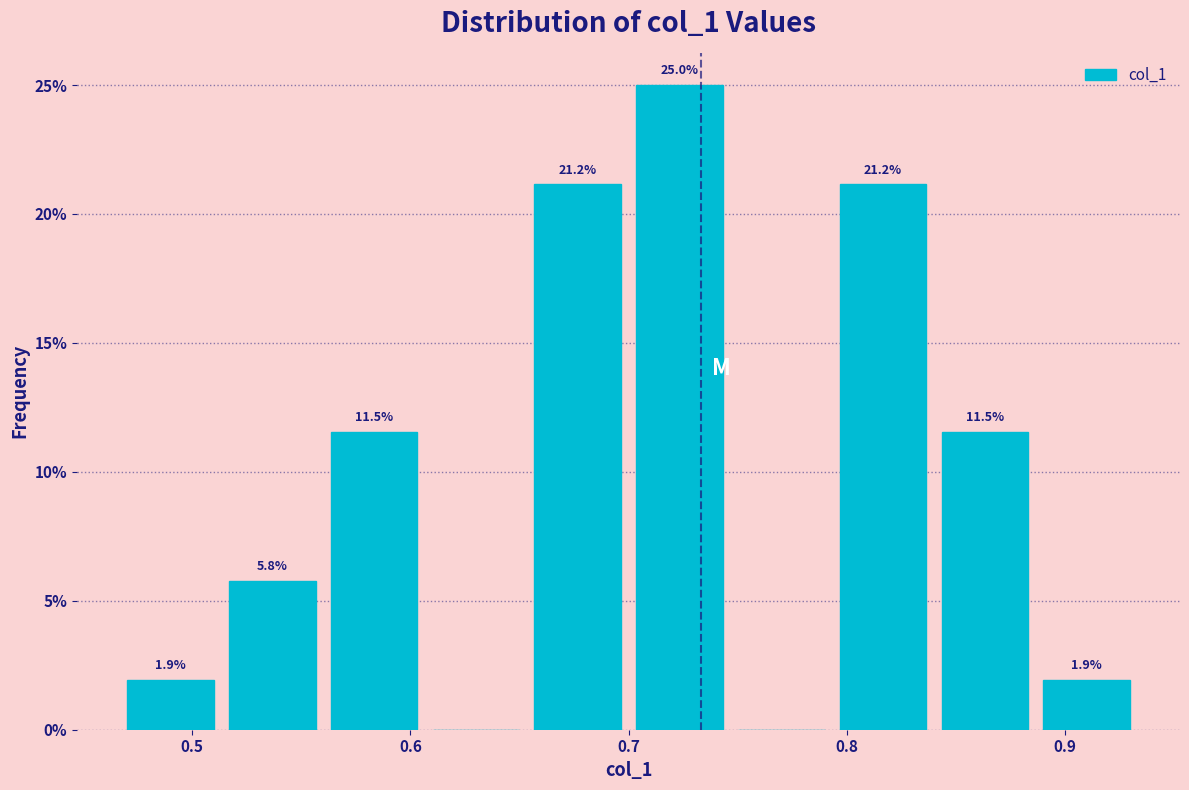

Over which range of the x-axis is the bar tallest?

0.70 to 0.75